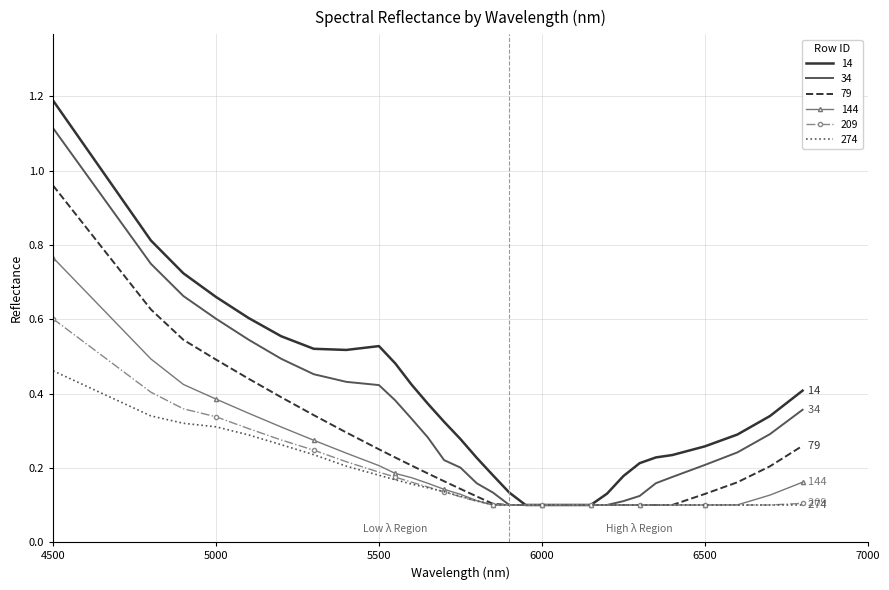

What is the maximum value shown in the chart?

1.2